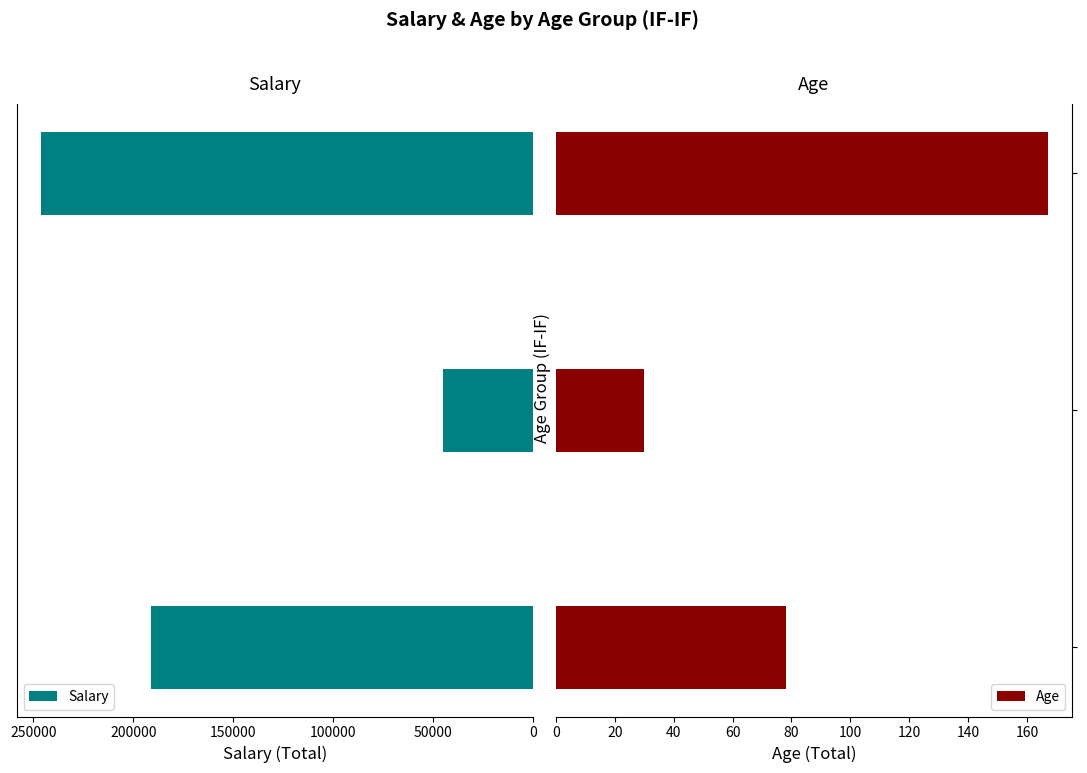

What is the difference between the Age values at 50000 and 0?

48